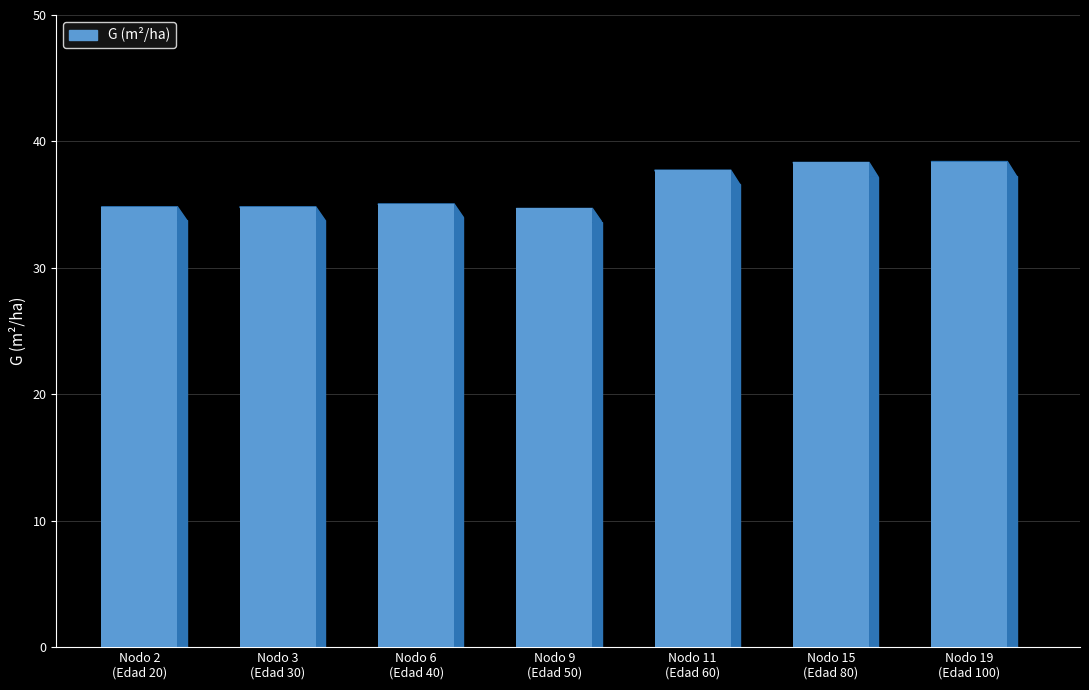

Count the number of categories in the chart.

7